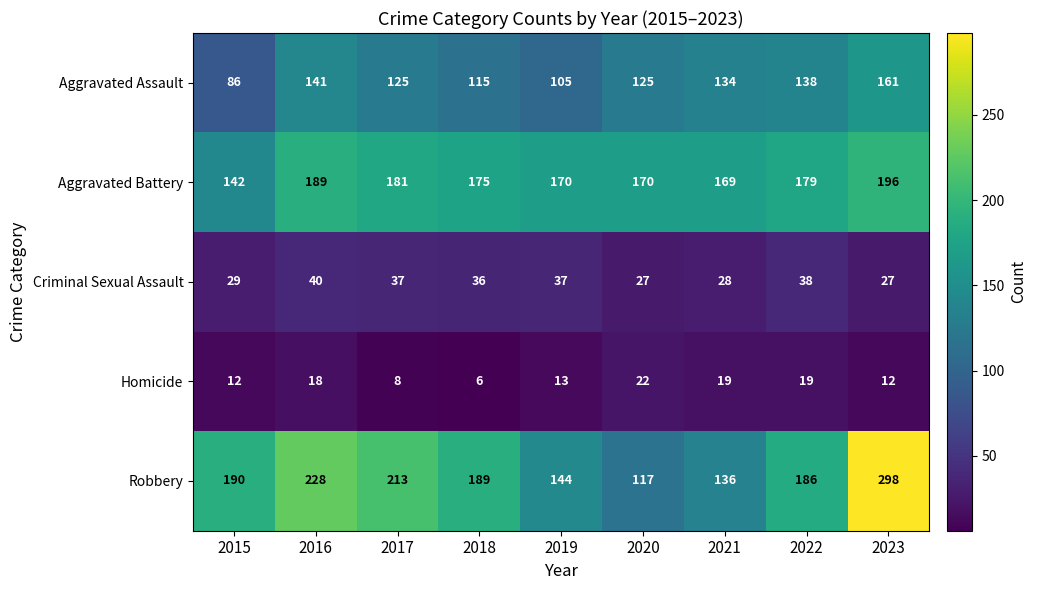

What is the average value of the Aggravated Assault series?

126